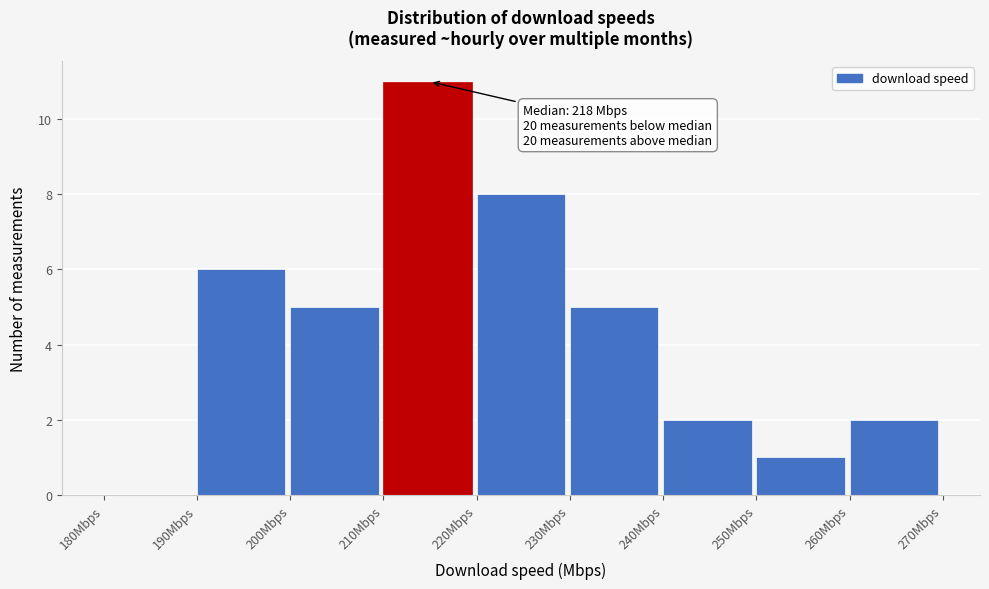

Which range on the x-axis has the tallest bar?

210 to 220